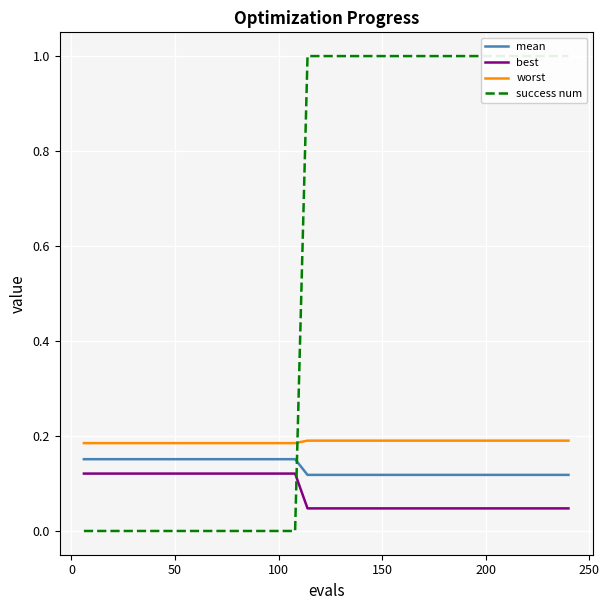

True or false: worst and success num cross at least once.

True